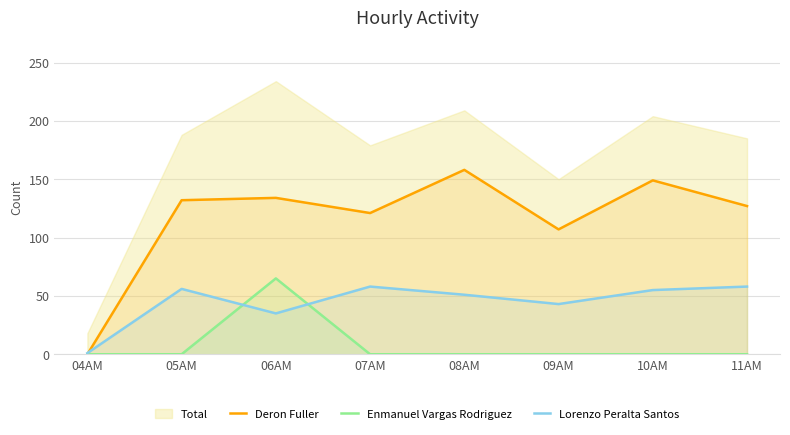

What is the difference between the highest and lowest values at 11AM?

185